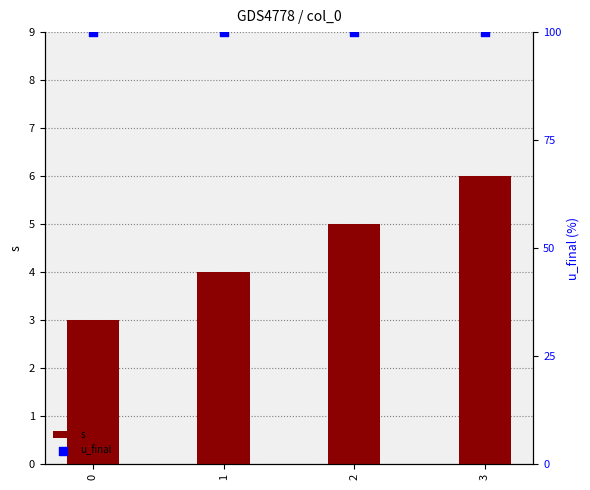

At how many categories does at least one series exceed 12?

4